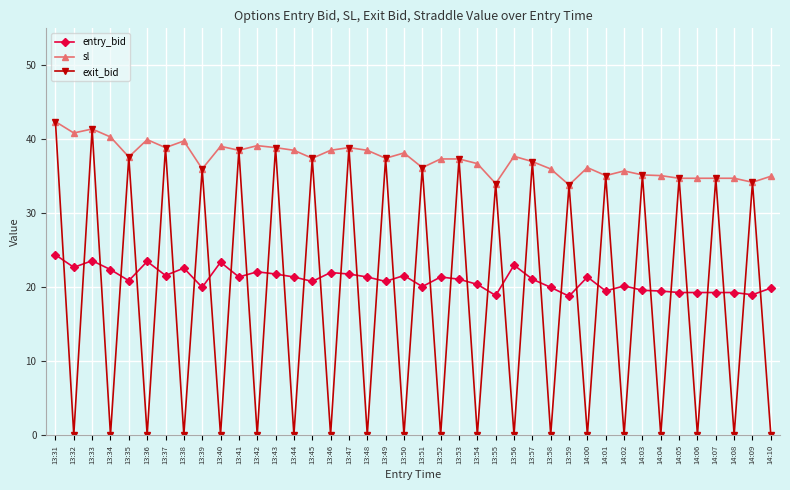

How many data points does each series have?

40